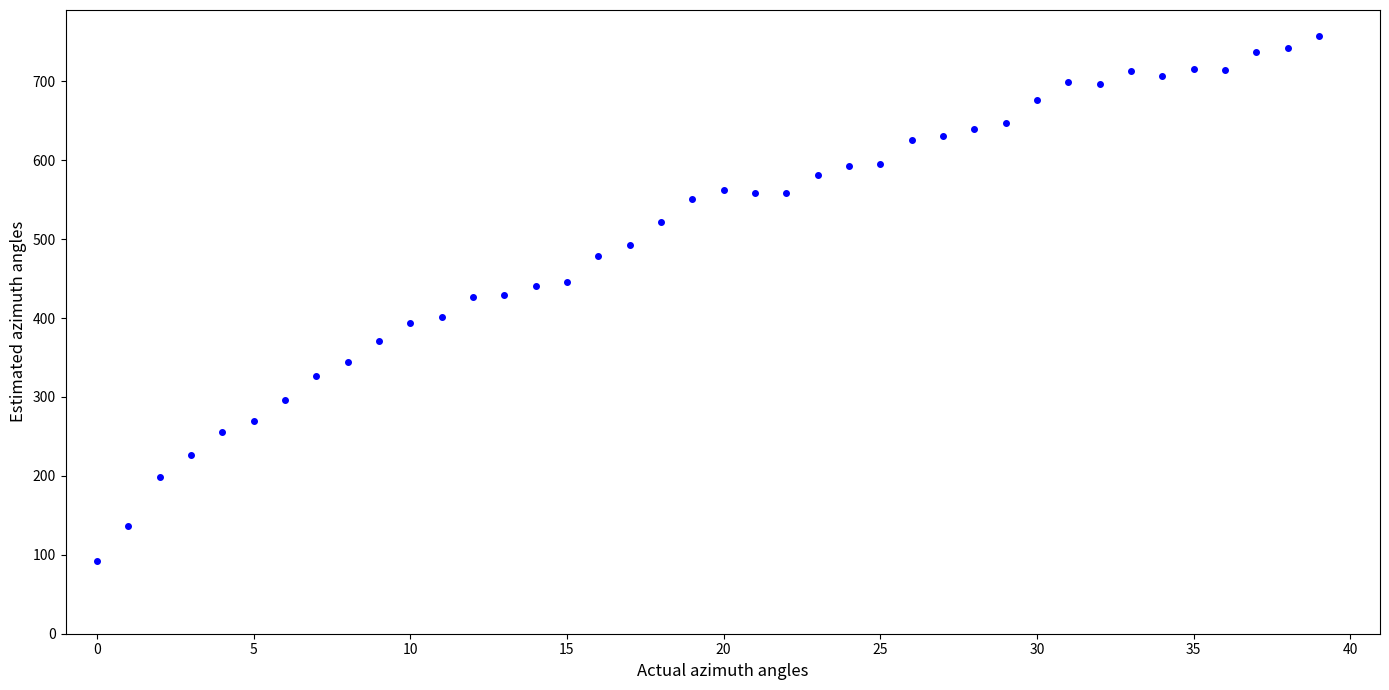

What is the range of Y values (max minus min)?

665